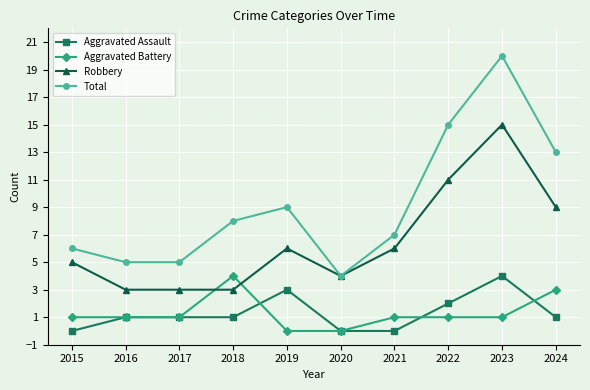

Where do Robbery and Aggravated Battery first cross each other?

2017 and 2018